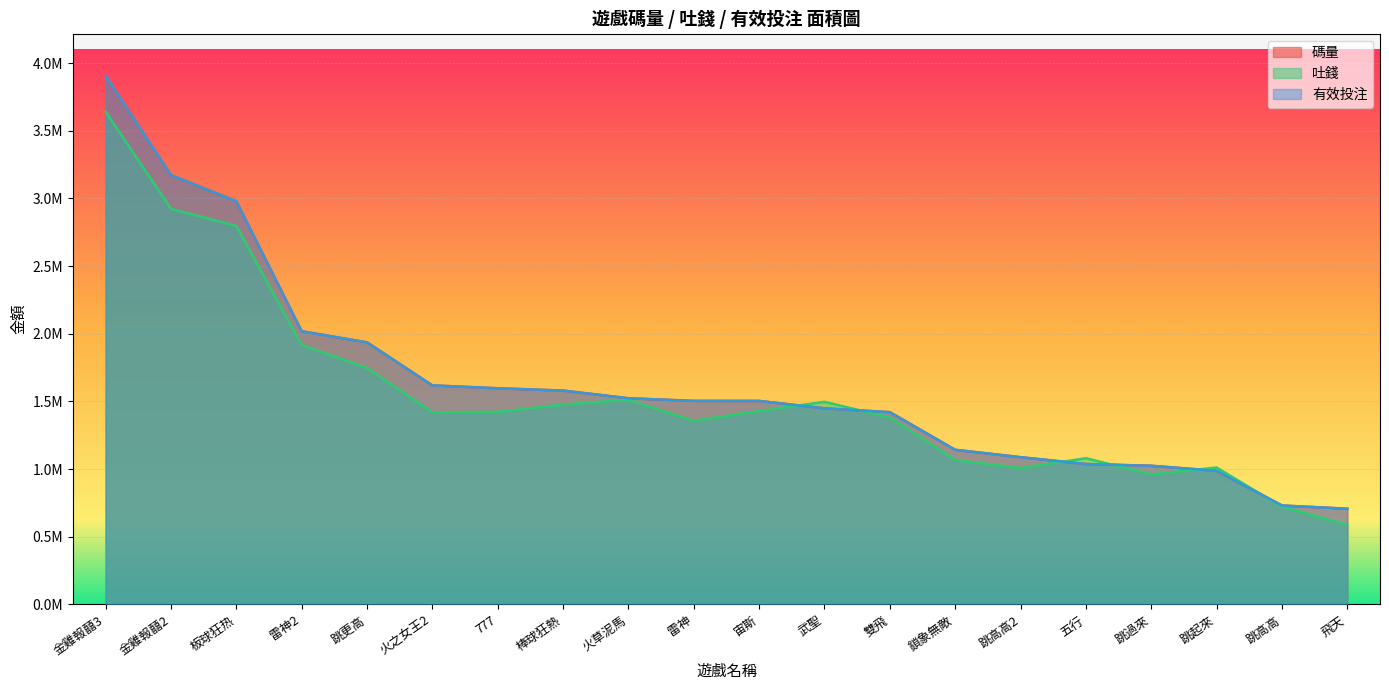

What is the label of the 13th point from the left?

雙飛